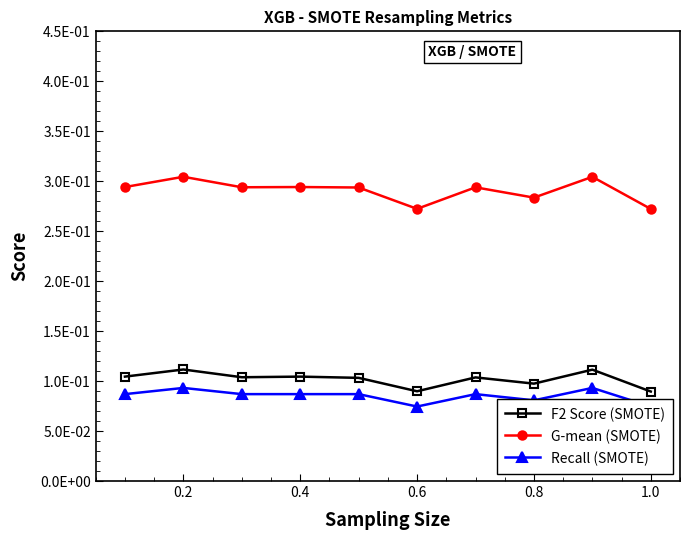

What is the average value of the G-mean (SMOTE) series?

0.3